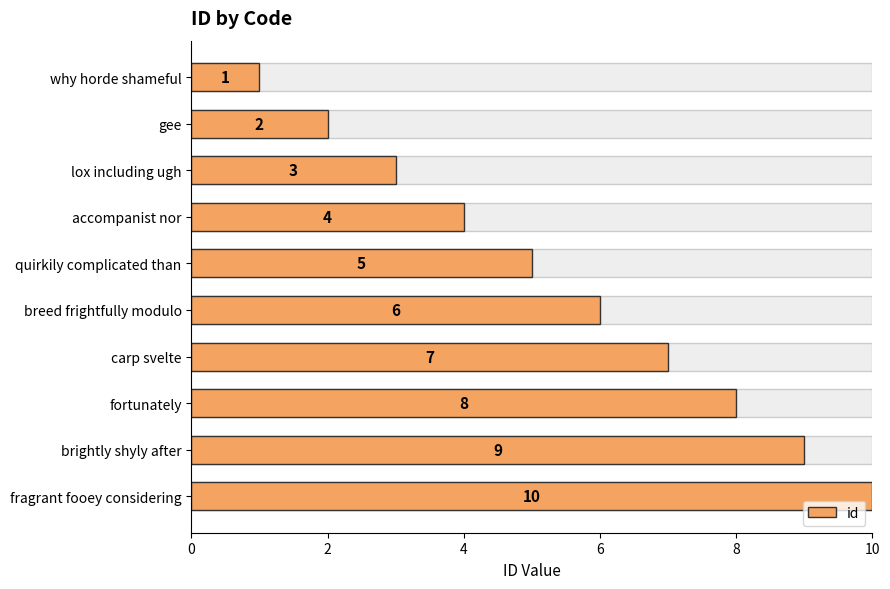

True or false: the data shows 4 at carp svelte.

False